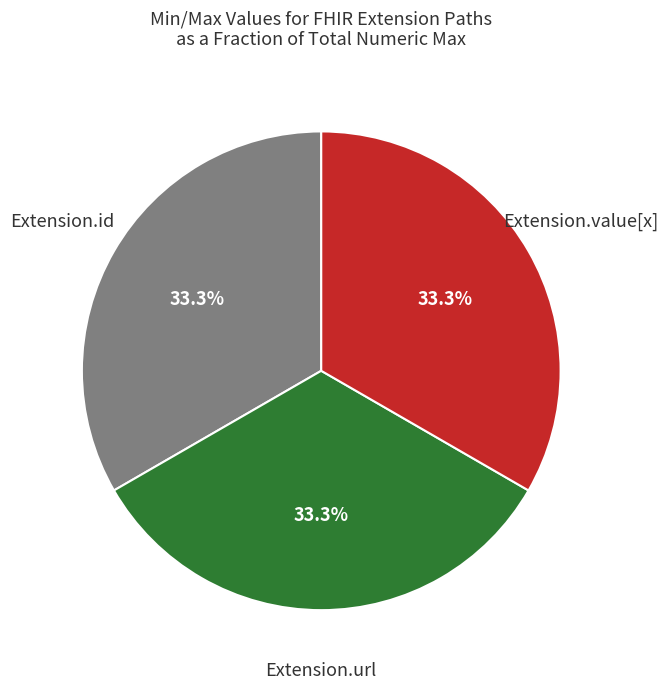

Does Extension.url represent more than half of the total?

No